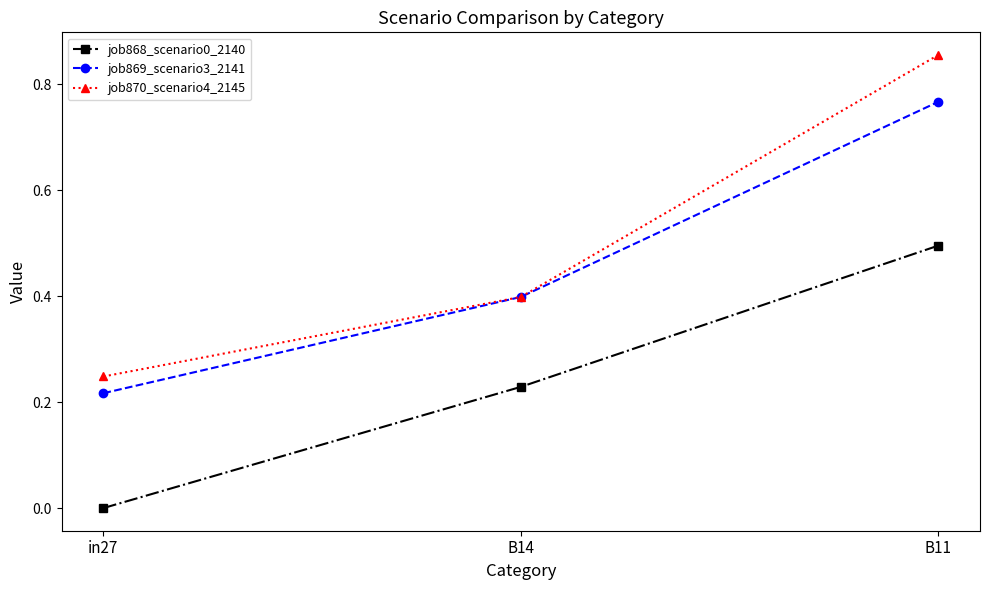

Which category has the highest value in the job868_scenario0_2140 series?

B11